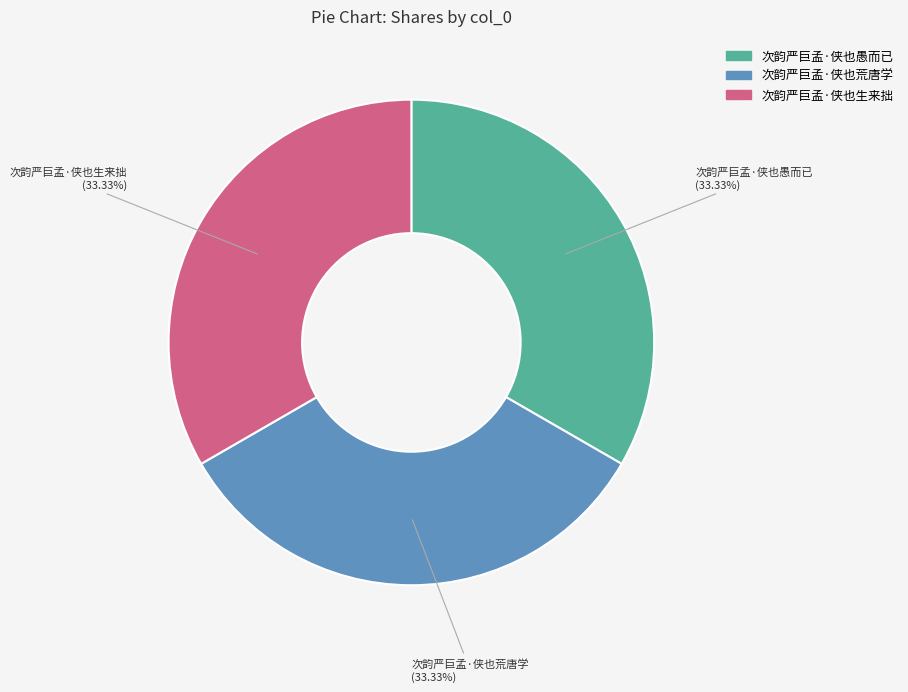

What is the total percentage of 次韵严巨孟·侠也愚而已 and 次韵严巨孟·侠也荒唐学?

66.7%